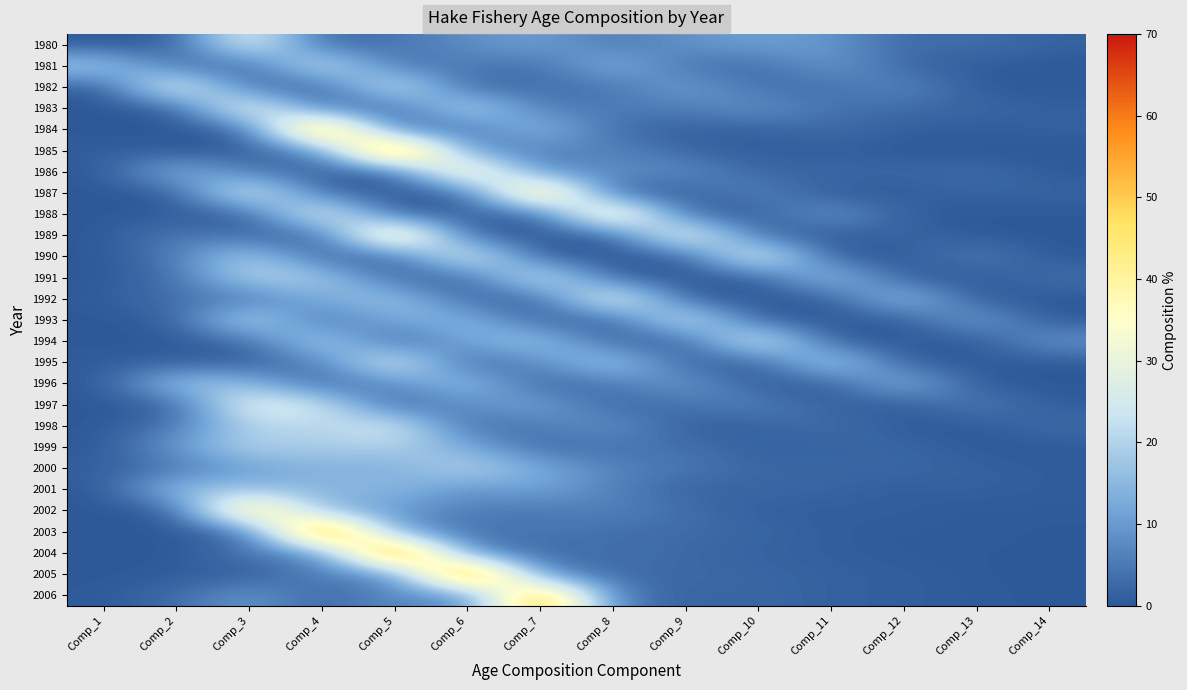

Which series changed the most between Comp_3 and Comp_12?

2002